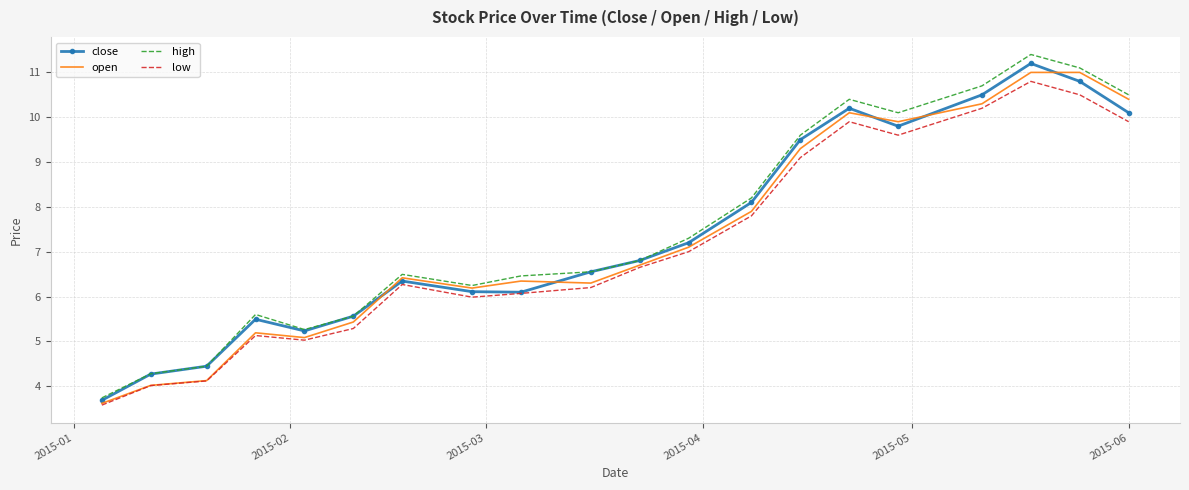

What is the highest value of the close series?

11.2